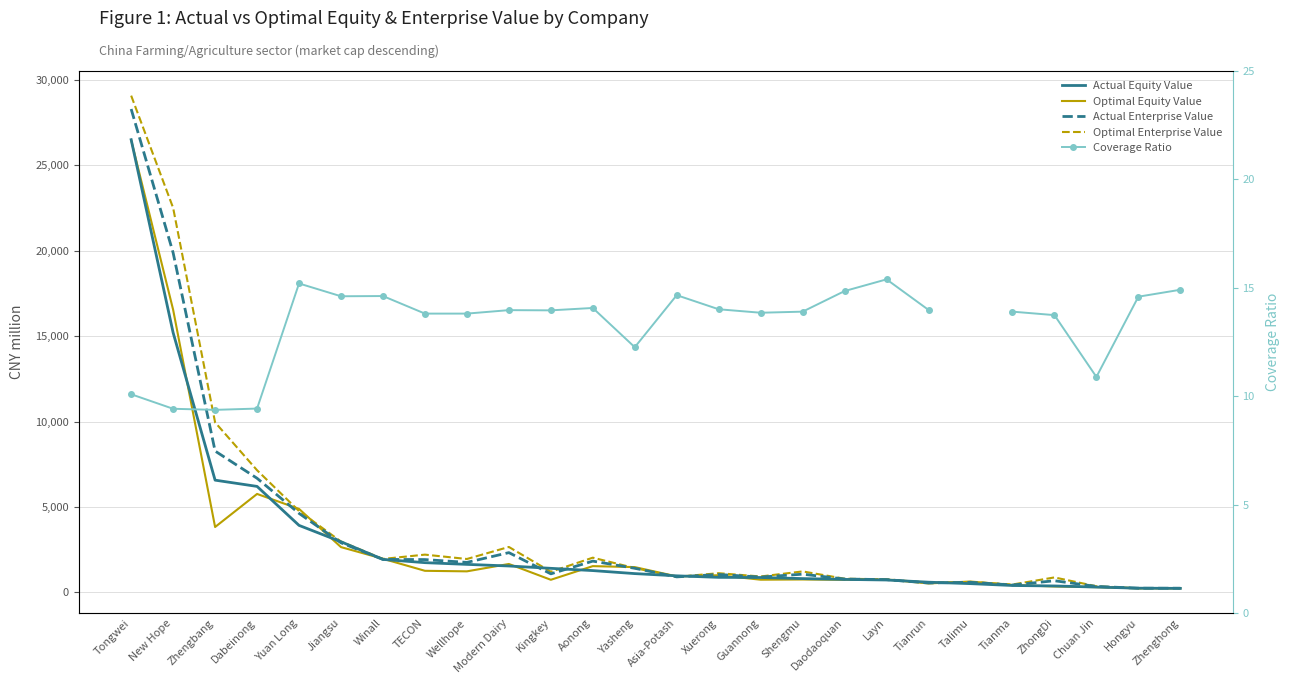

Which category has the lowest value across all series?

Zhengbang